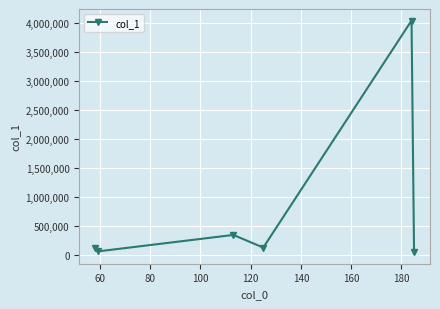

What is the maximum value shown in the chart?

4044223.0